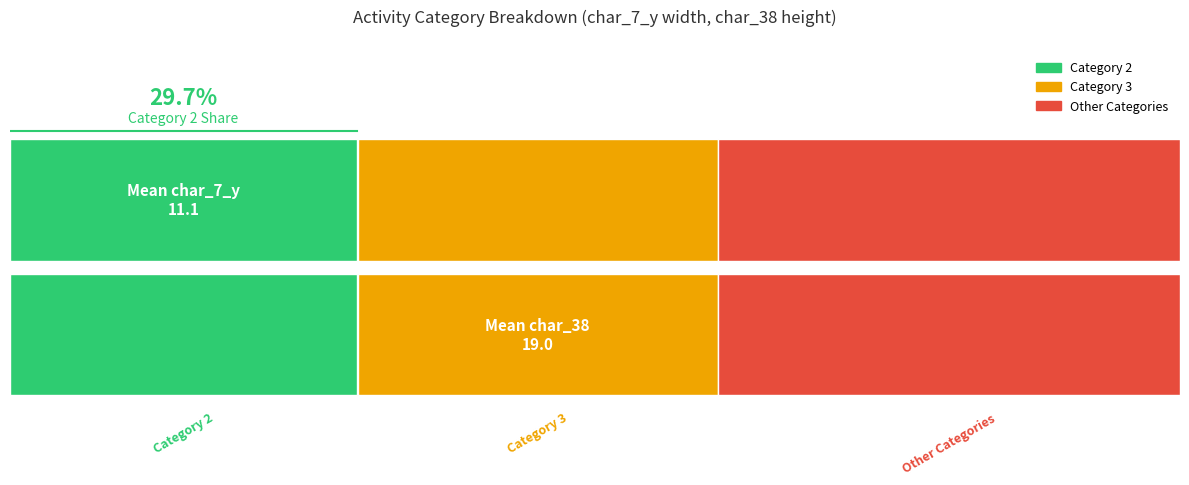

Does the chart contain stacked bars?

No